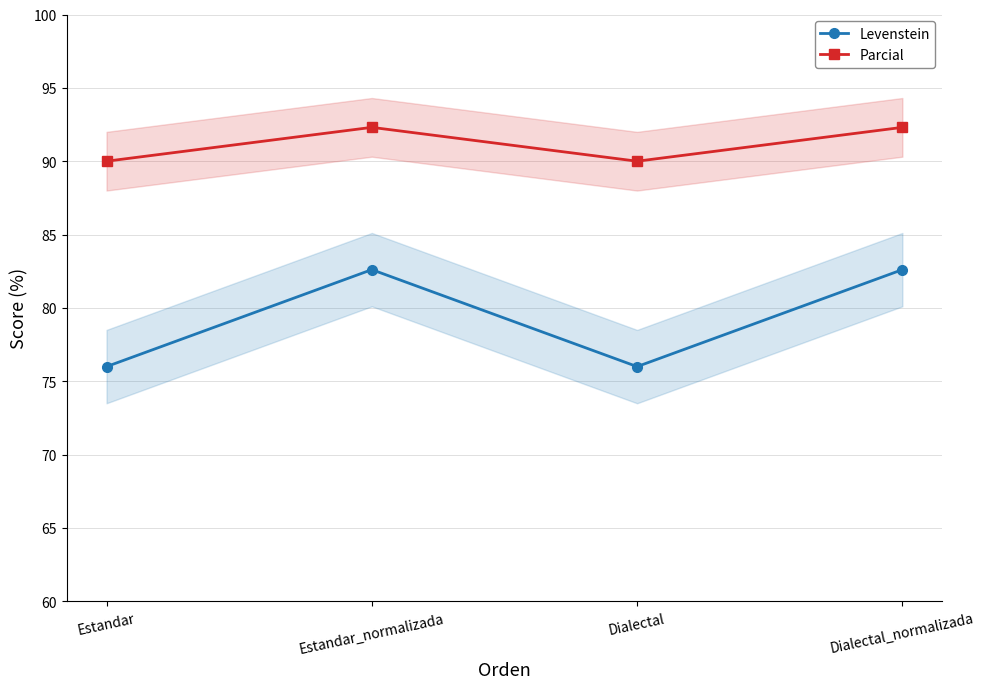

What is the label of the 1st point from the left?

Estandar